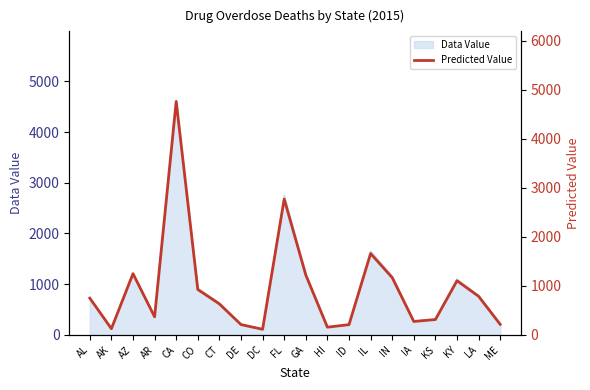

Which category has the highest value across all series?

CA